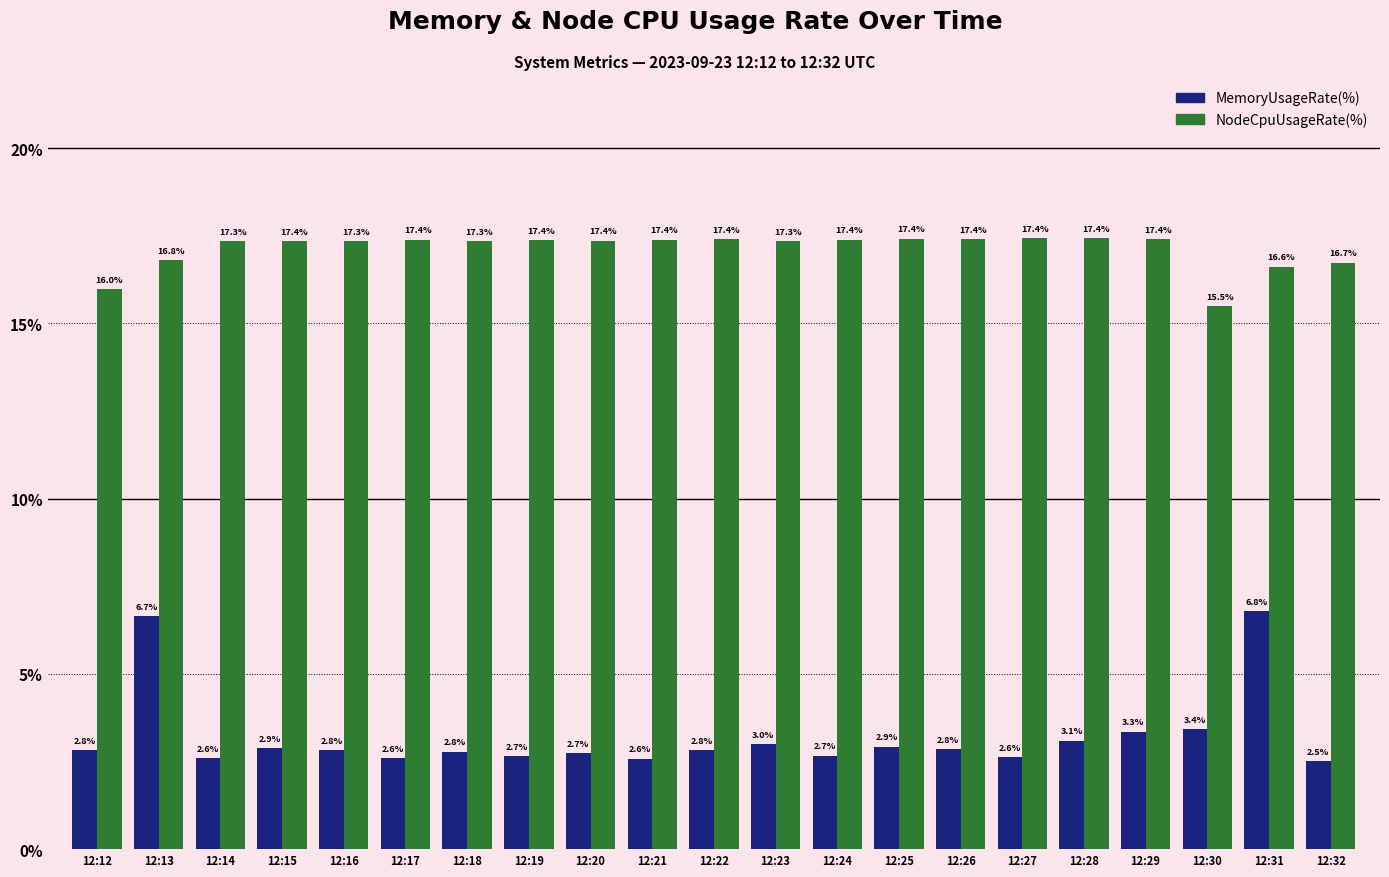

What is the minimum value for NodeCpuUsageRate(%)?

15.5